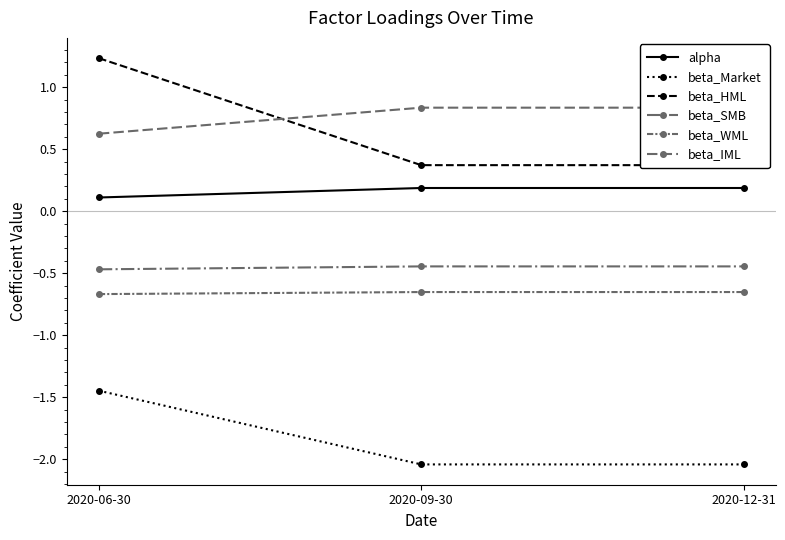

What position from the right is 2020-06-30?

3